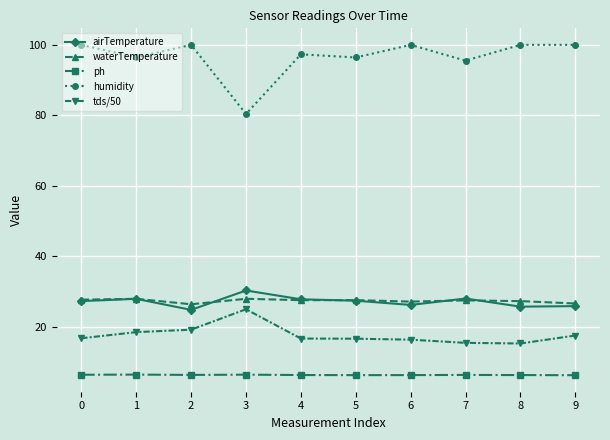

What is the sum of all airTemperature values?

271.3